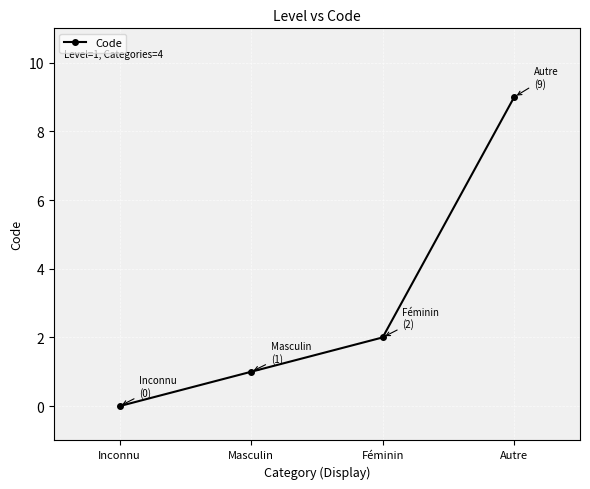

What is the change in value from Inconnu to Féminin?

+2